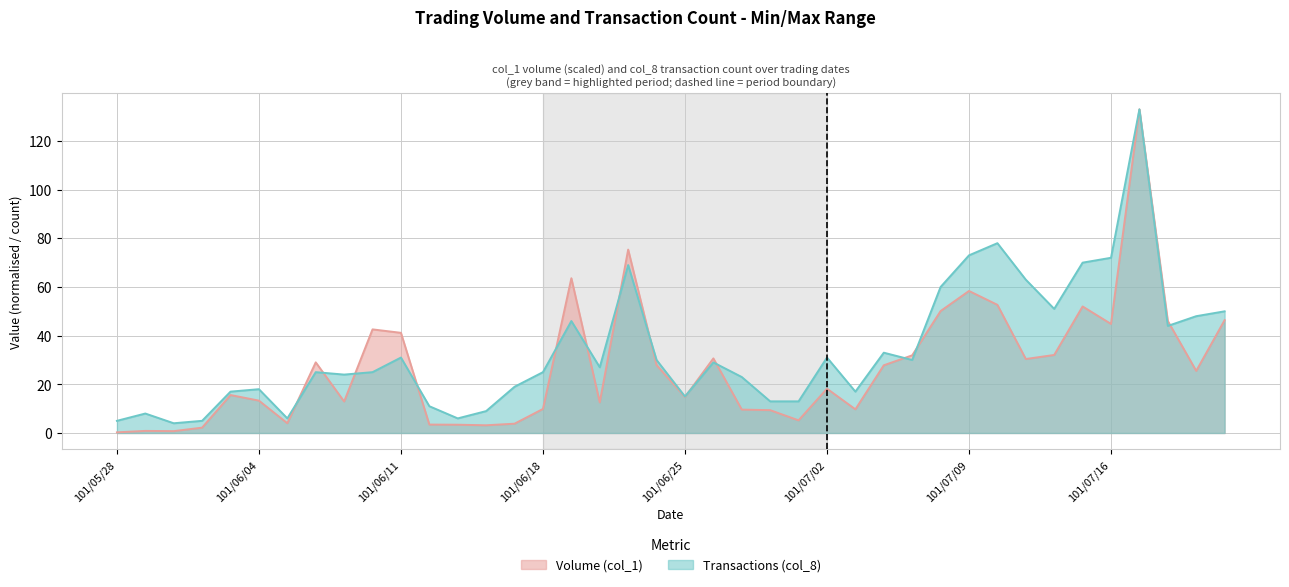

Reading left to right, extract all data points from this chart.

Volume (col_1): 101/05/28=0.3	101/05/29=0.9	101/05/30=0.8	101/05/31=2.2	101/06/01=15.6	101/06/04=13.3	101/06/05=4.0	101/06/06=29.0	101/06/07=12.9	101/06/08=42.6	101/06/11=41.2	101/06/12=3.5	101/06/13=3.4	101/06/14=3.2	101/06/15=3.8	101/06/18=9.9	101/06/19=63.6	101/06/20=12.6	101/06/21=75.4	101/06/22=27.9	101/06/25=14.8	101/06/26=30.7	101/06/27=9.6	101/06/28=9.4	101/06/29=5.2	101/07/02=18.2	101/07/03=9.7	101/07/04=27.8	101/07/05=31.9	101/07/06=50.1	101/07/09=58.4	101/07/10=52.7	101/07/11=30.4	101/07/12=32.1	101/07/13=52.0	101/07/16=44.8	101/07/17=133.0	101/07/18=46.0	101/07/19=25.5	101/07/20=46.4
Transactions (col_8): 101/05/28=5.0	101/05/29=8.0	101/05/30=4.0	101/05/31=5.0	101/06/01=17.0	101/06/04=18.0	101/06/05=6.0	101/06/06=25.0	101/06/07=24.0	101/06/08=25.0	101/06/11=31.0	101/06/12=11.0	101/06/13=6.0	101/06/14=9.0	101/06/15=19.0	101/06/18=25.0	101/06/19=46.0	101/06/20=27.0	101/06/21=69.0	101/06/22=30.0	101/06/25=15.0	101/06/26=29.0	101/06/27=23.0	101/06/28=13.0	101/06/29=13.0	101/07/02=31.0	101/07/03=17.0	101/07/04=33.0	101/07/05=30.0	101/07/06=60.0	101/07/09=73.0	101/07/10=78.0	101/07/11=63.0	101/07/12=51.0	101/07/13=70.0	101/07/16=72.0	101/07/17=133.0	101/07/18=44.0	101/07/19=48.0	101/07/20=50.0